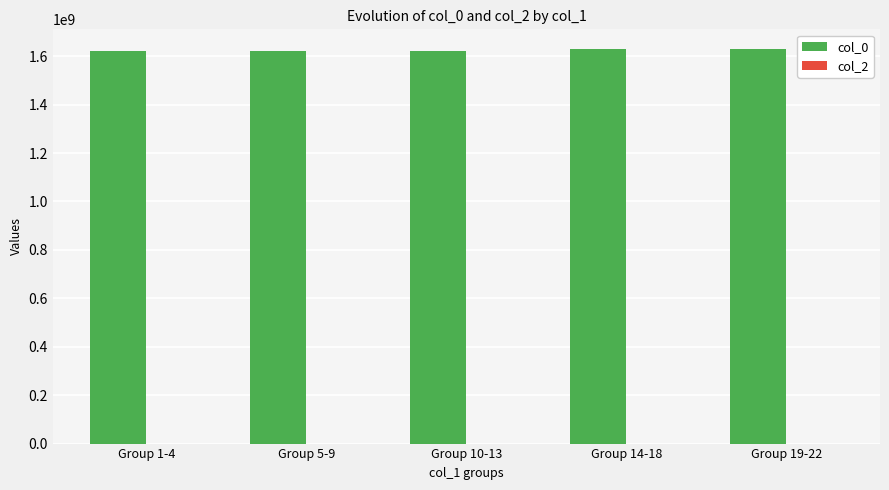

Is it true that the value at Group 5-9 is 1621419825?

True